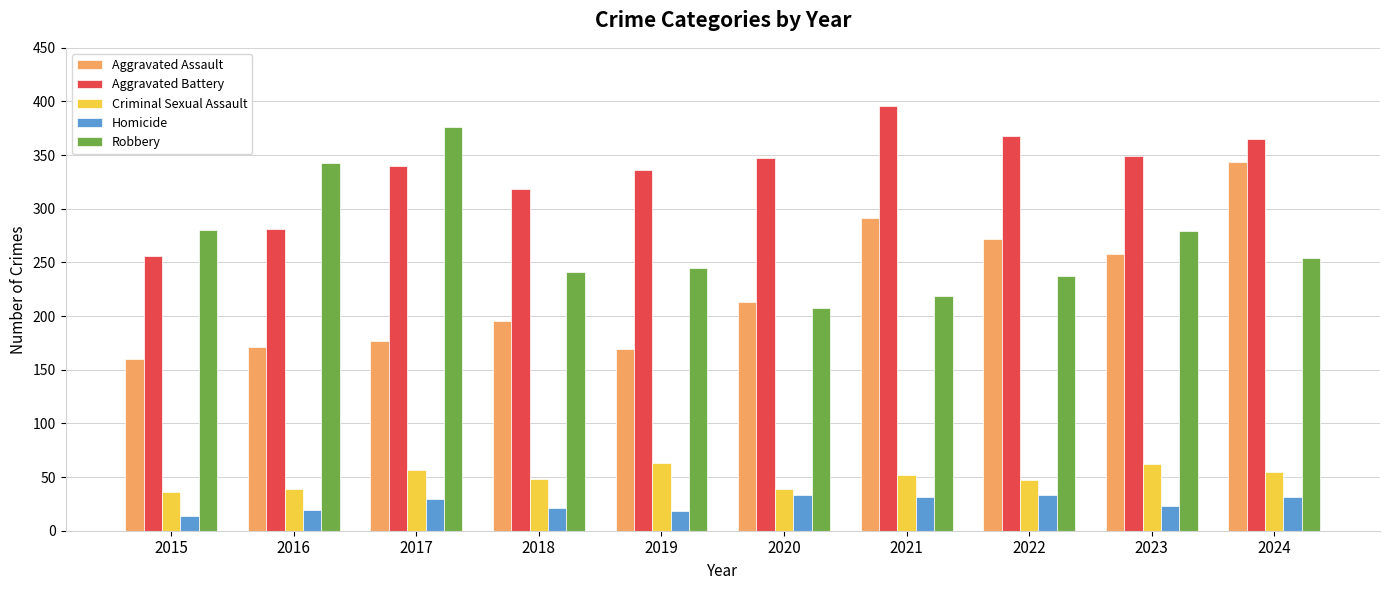

The value of Criminal Sexual Assault at 2024 is 55. True or false?

True